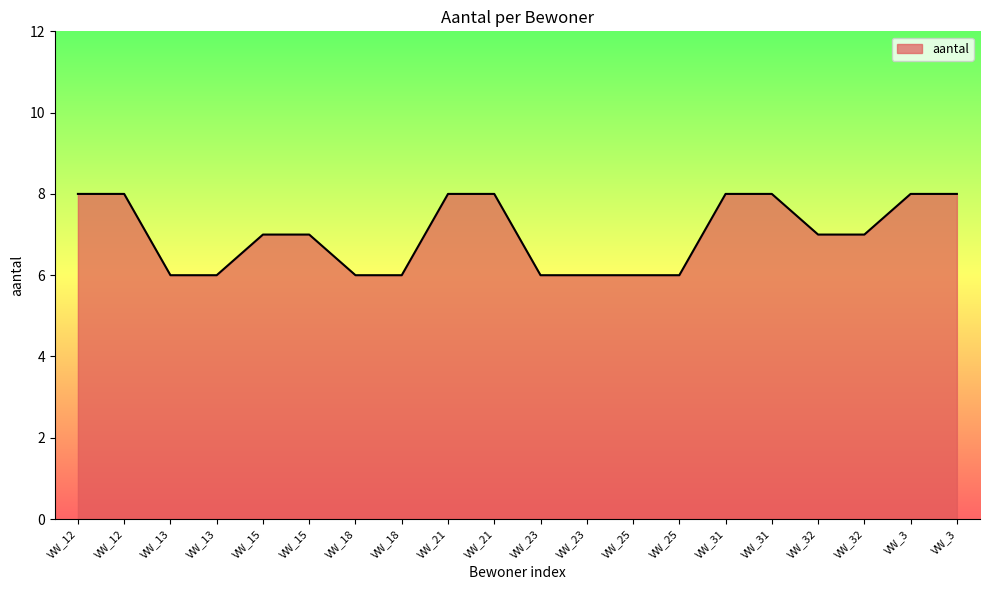

What is the ratio of the value at VW_13 to the value at VW_31?

0.8